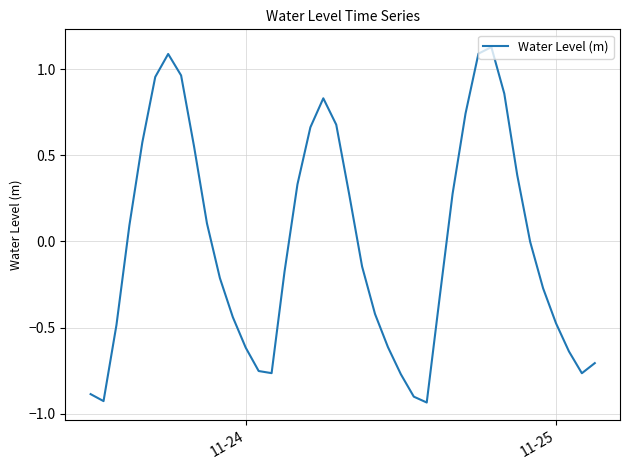

What is the difference between the maximum and minimum values?

2.1